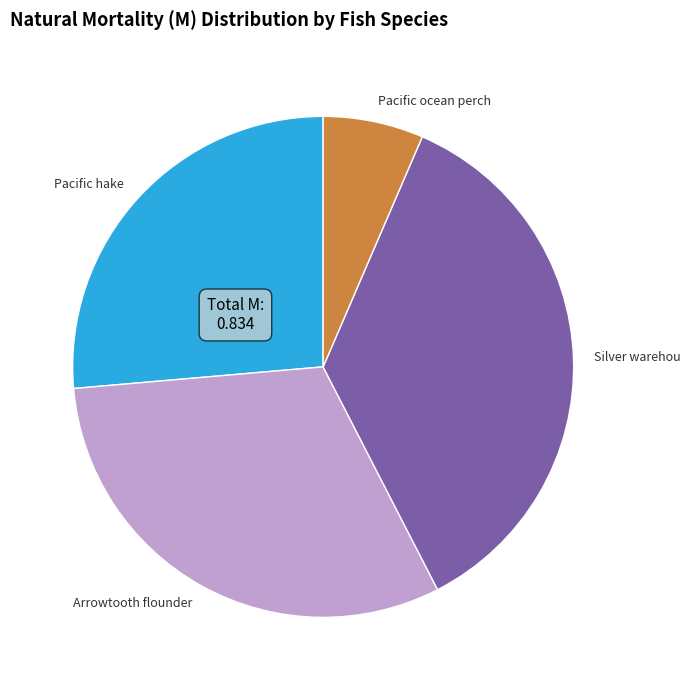

True or false: Arrowtooth flounder accounts for 31% of the total.

True